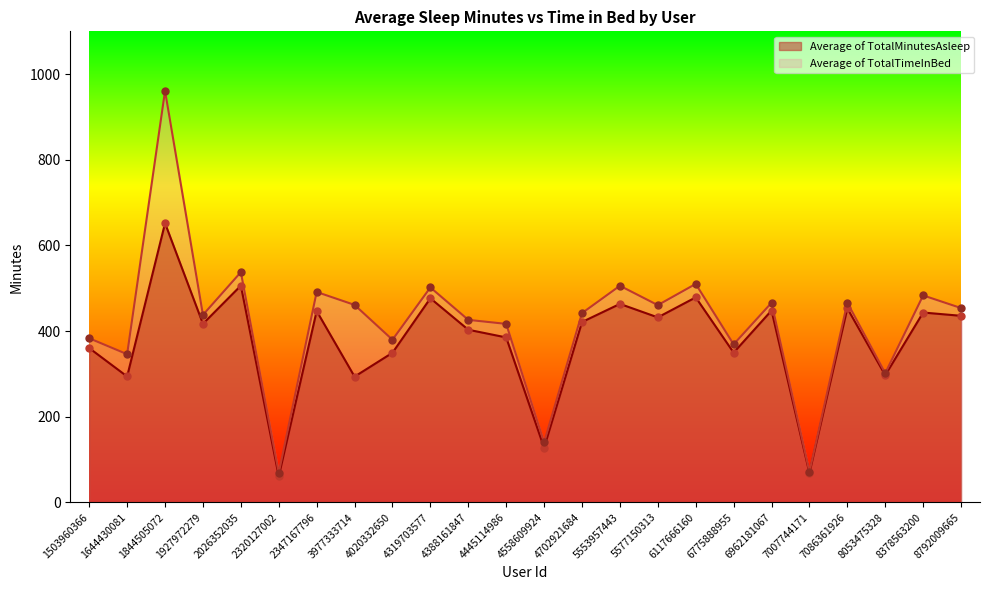

Which series contains the highest Y value?

Average of TotalTimeInBed